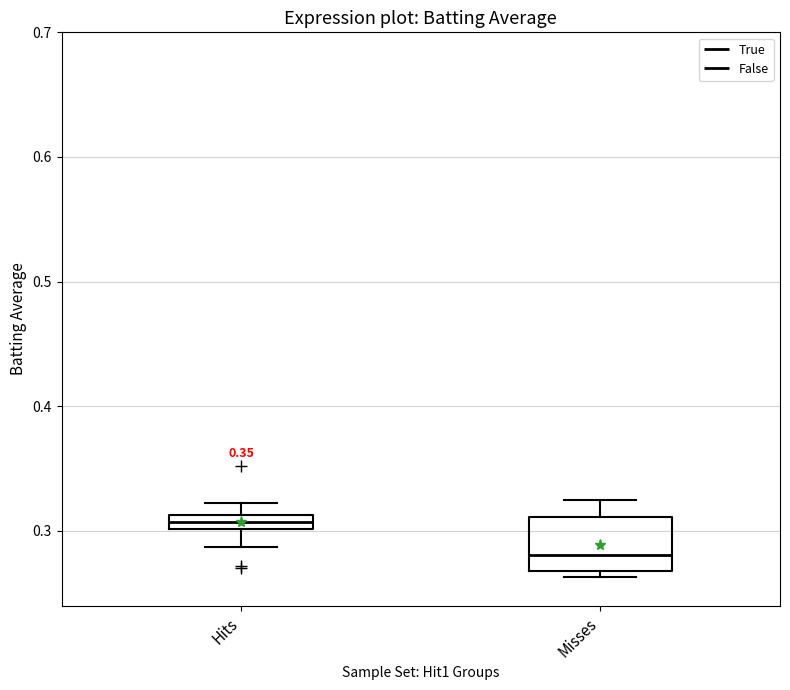

Where does the lower whisker of the box for Hits end on the y-axis? The values are not printed on the chart, so give them approximately, as read against the axis.

0.29